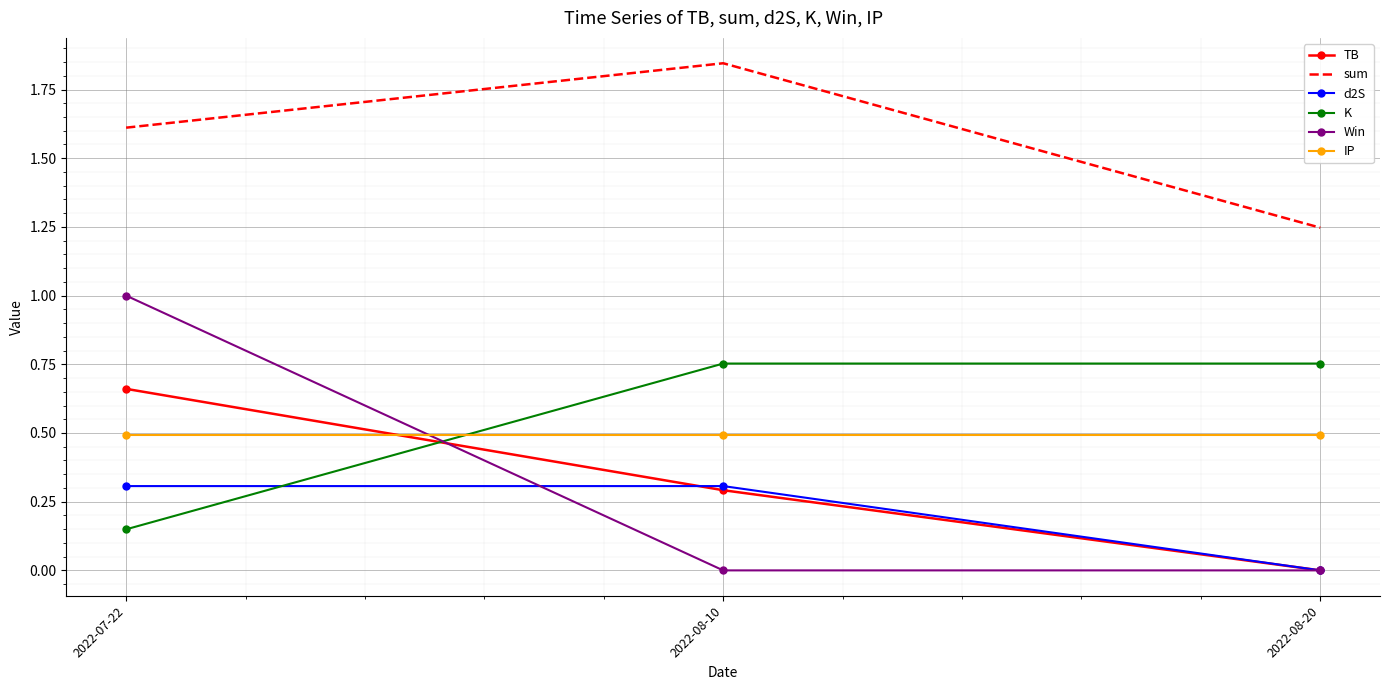

What is the total value across all series at 2022-07-22?

4.2